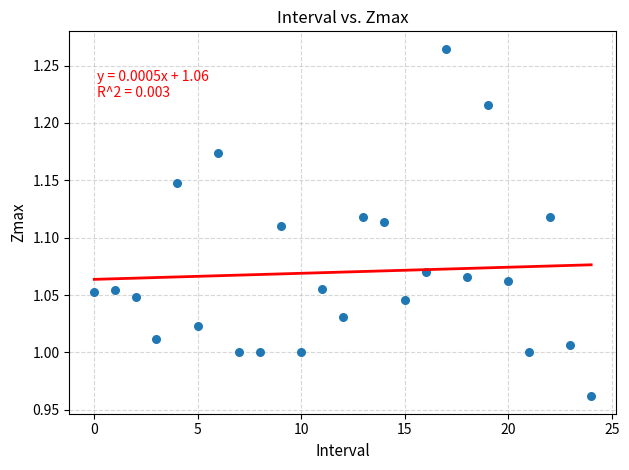

What is the range of Y values (max minus min)?

0.3